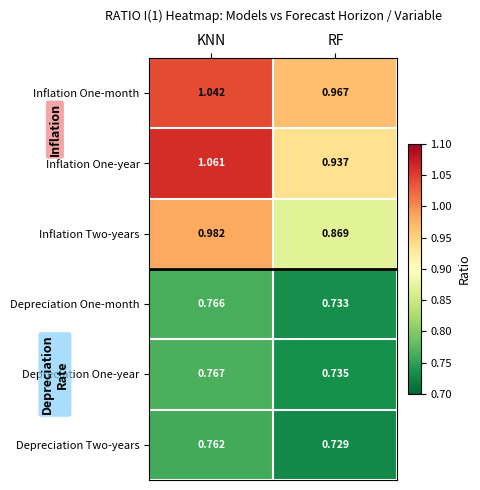

At which label does Inflation One-year first exceed 1?

KNN